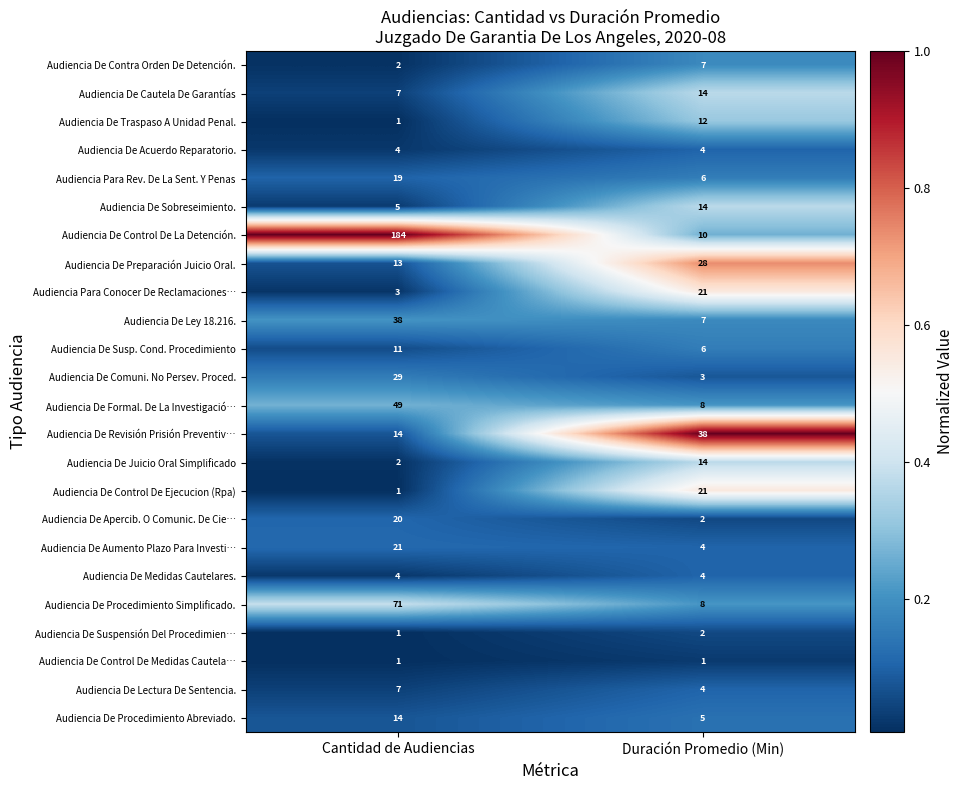

What is the maximum value for Audiencia De Lectura De Sentencia.?

7